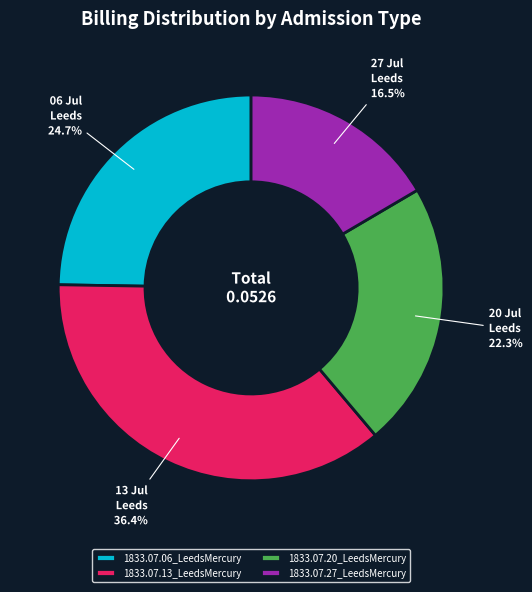

Count the number of slices in the pie.

4